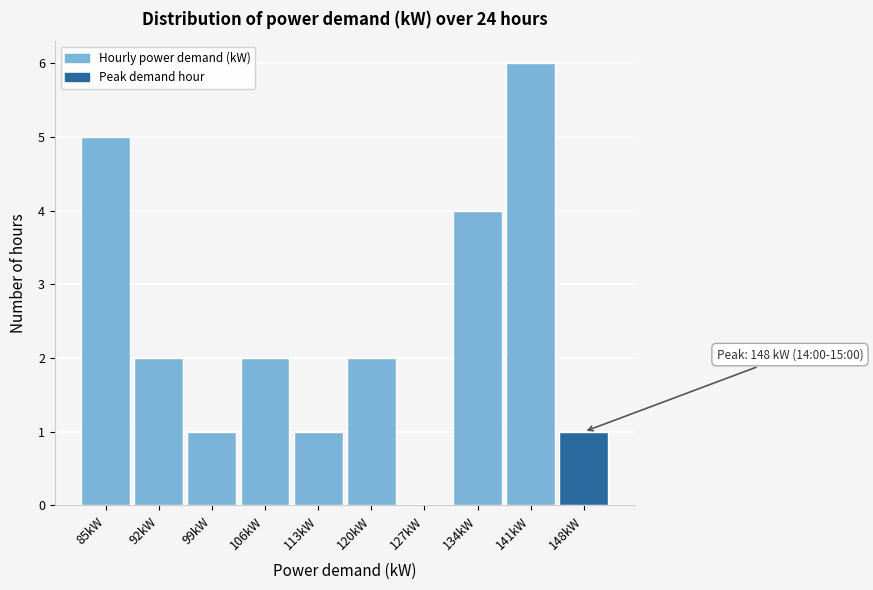

Reading left to right, list all the values displayed in this chart.

85kW=5	92kW=2	99kW=1	106kW=2	113kW=1	120kW=2	127kW=0	134kW=4	141kW=6	148kW=1